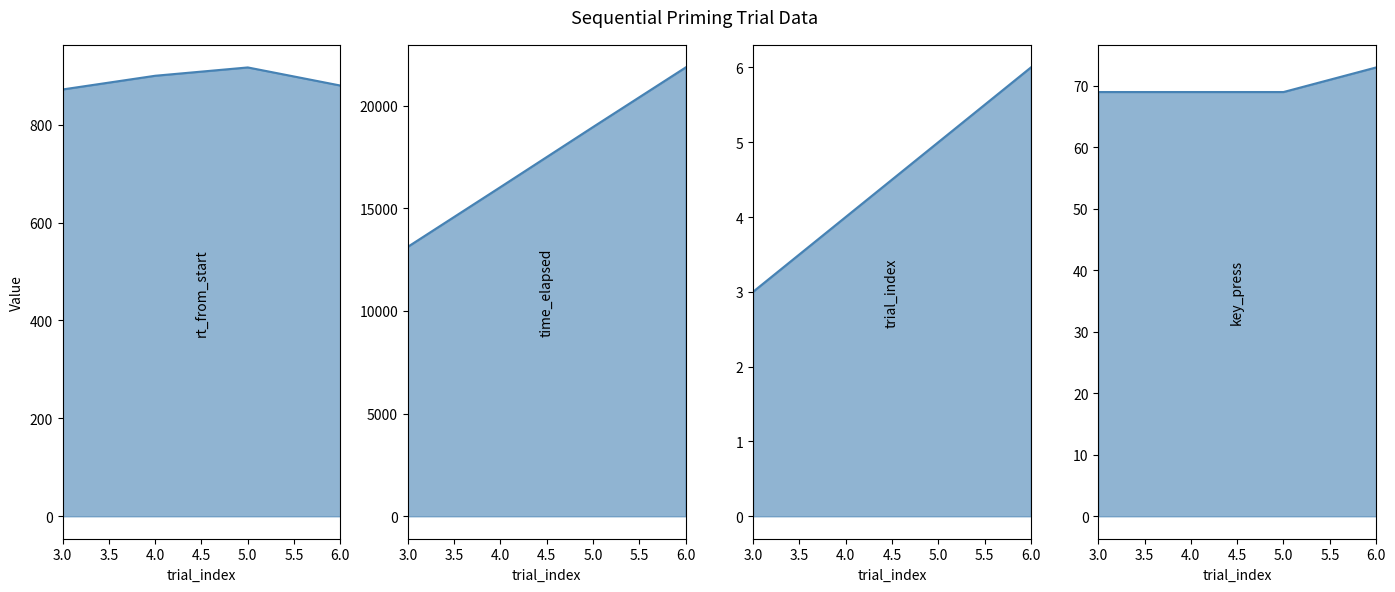

Does the chart have visible grid lines?

No